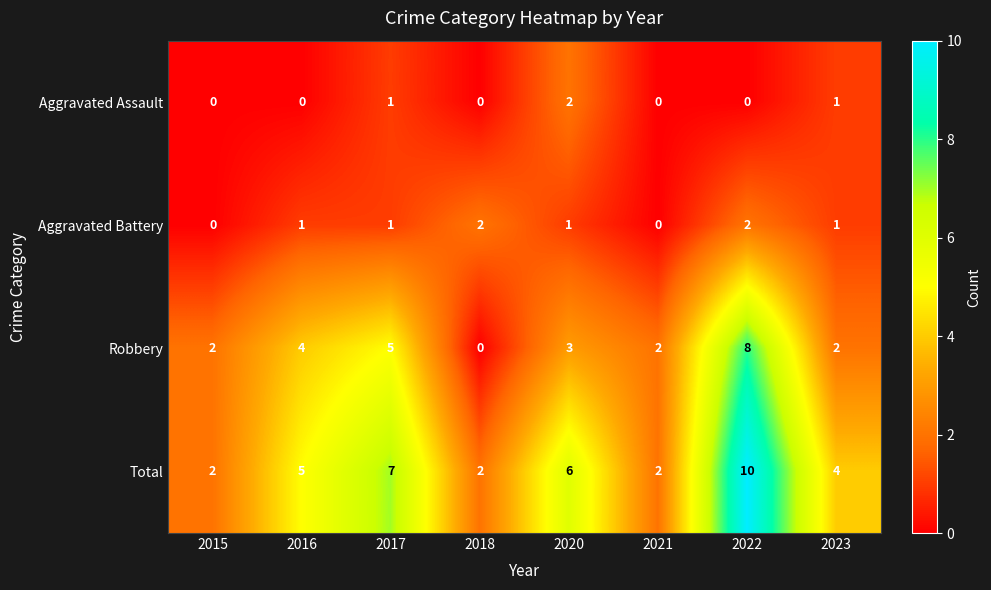

Where is Robbery nearest to the value 4?

2016